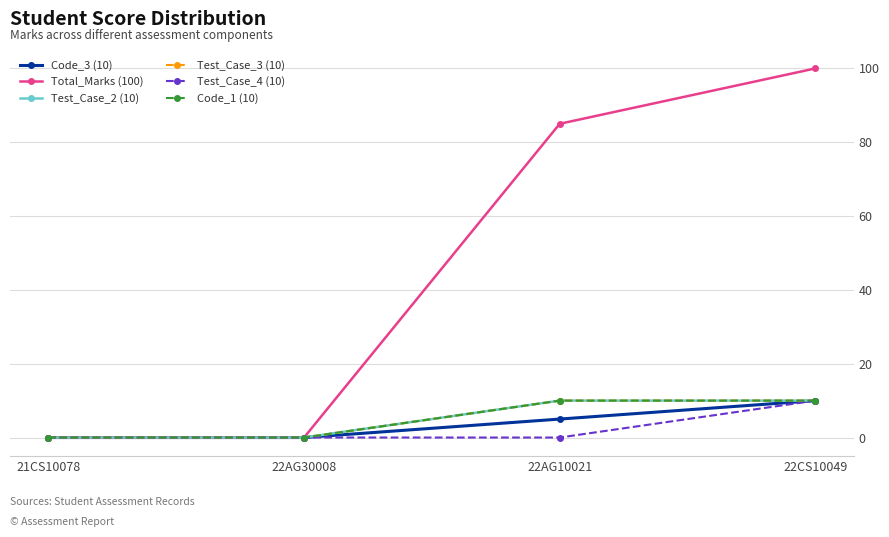

Does the chart have visible grid lines?

Yes